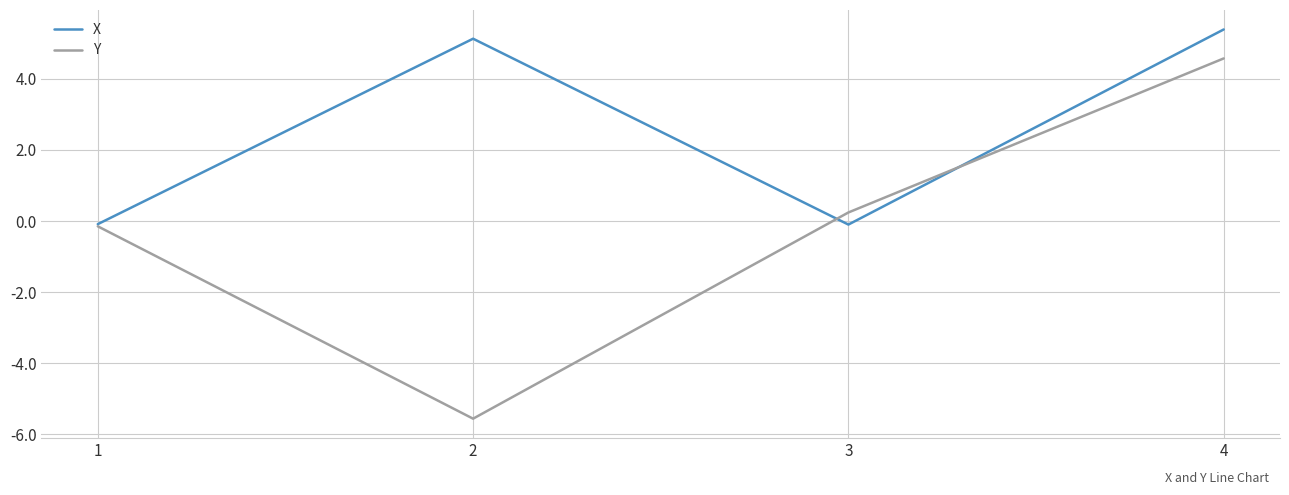

Rank the series by their maximum value, from lowest to highest.

Y, X